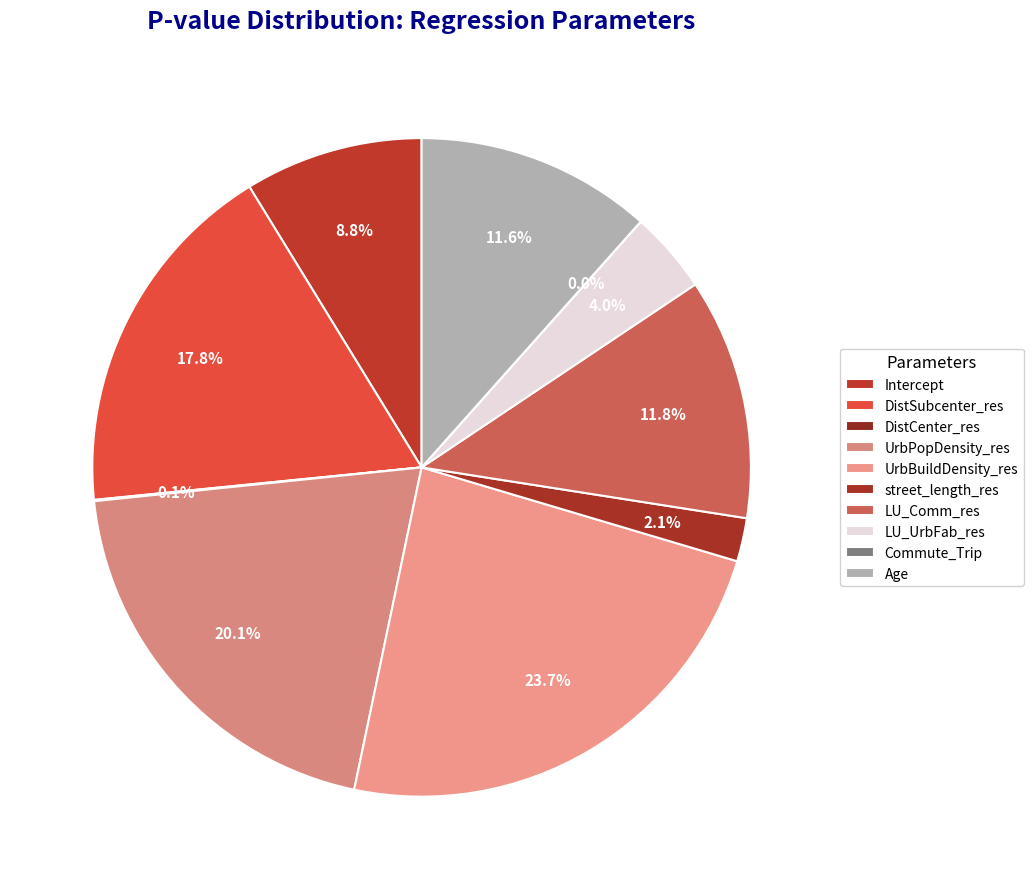

What percentage is the Intercept slice, to the nearest percent?

9%